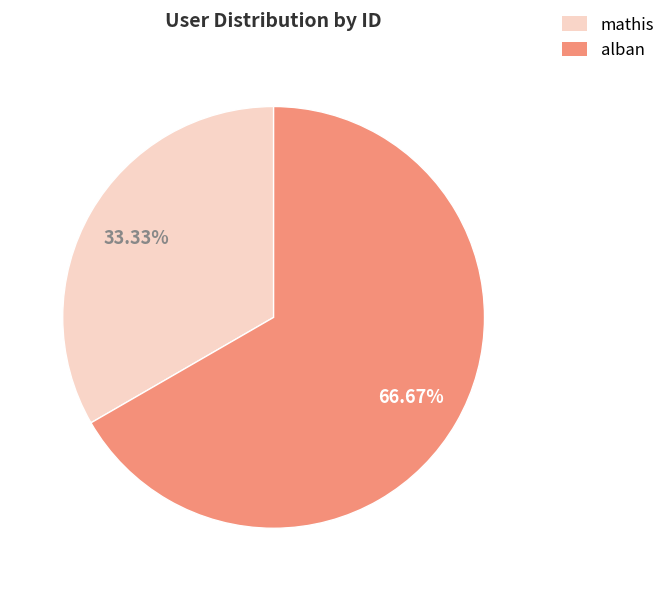

Is it true that mathis is 33% of the pie?

True